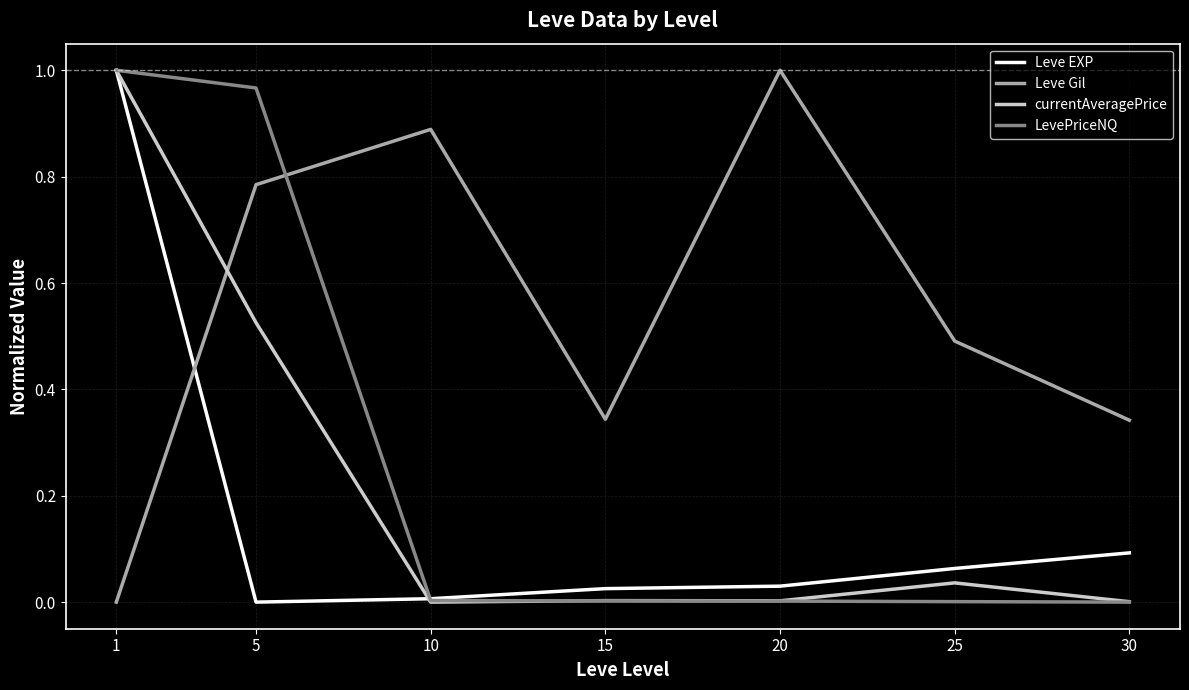

Rank the series at 5 from highest to lowest value.

LevePriceNQ, Leve Gil, currentAveragePrice, Leve EXP